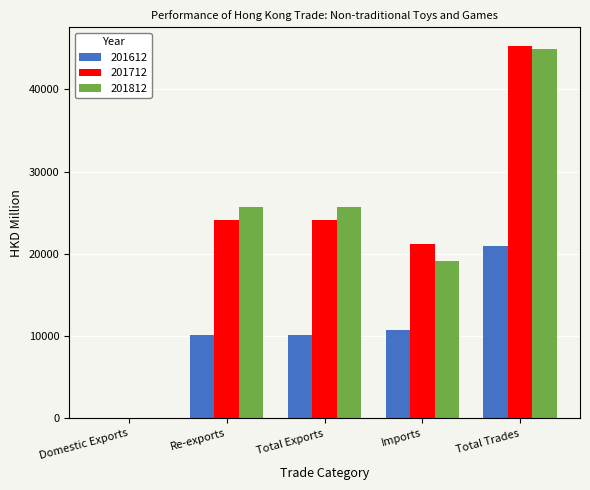

What is the sum of all 201612 values?

52015.8